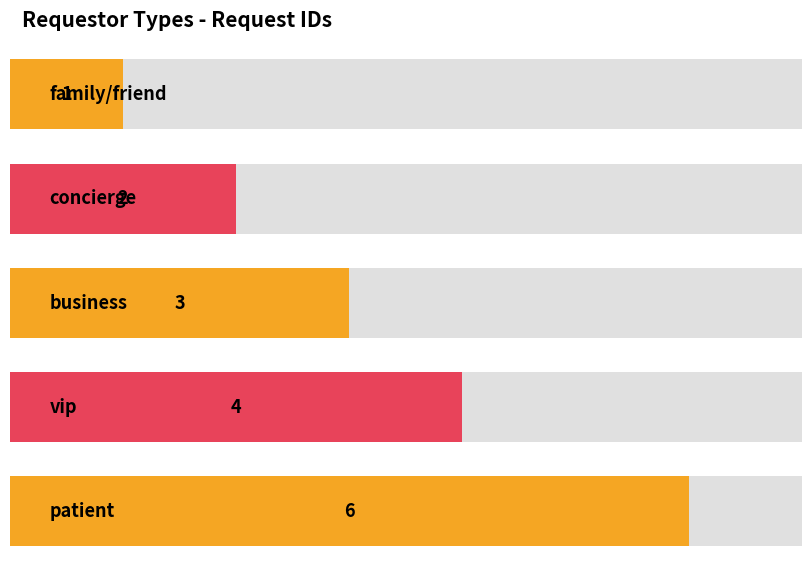

The value at family/friend is 2. True or false?

False